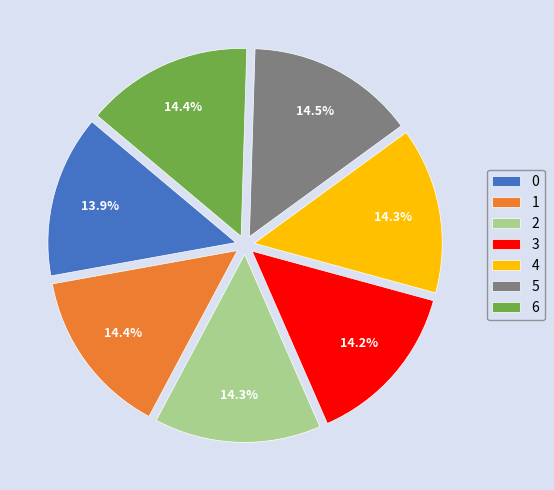

What is the ratio of the value at 2 to the value at 0?

1.0